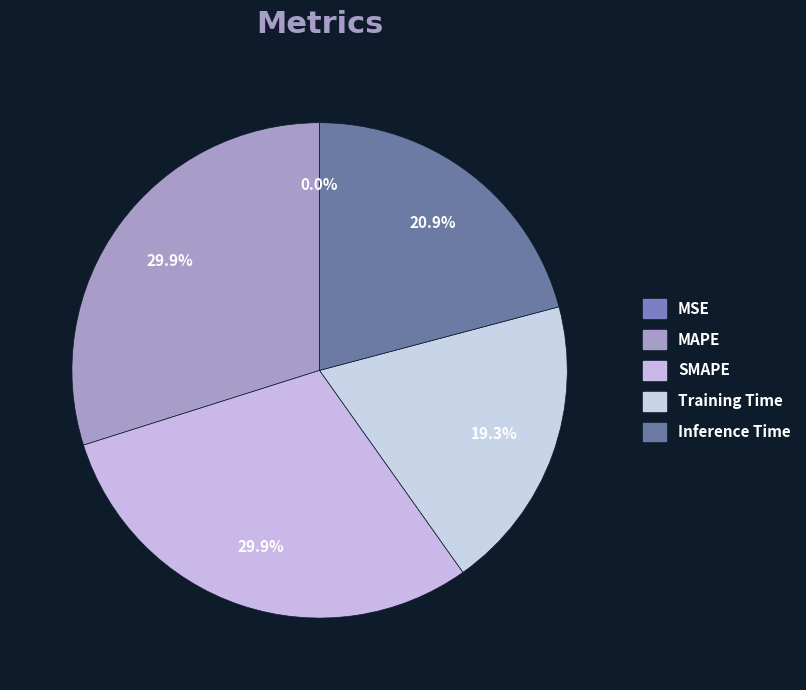

Rank the categories by value from lowest to highest.

MSE, Training Time, Inference Time, MAPE, SMAPE